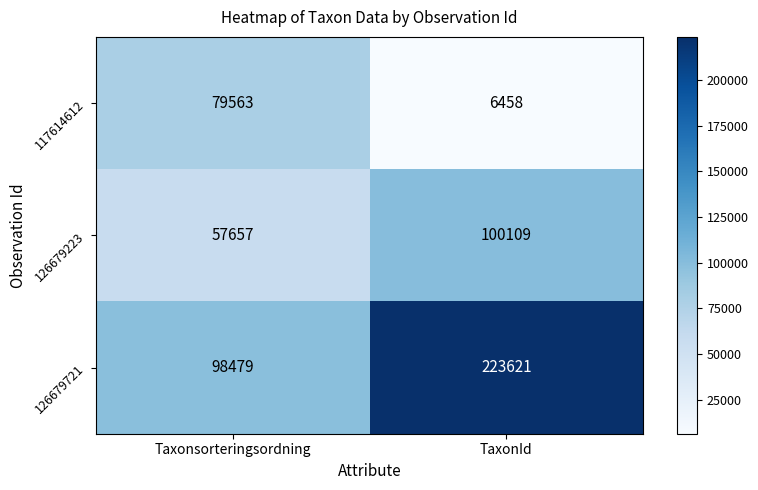

Reading left to right, transcribe all the data shown in this chart.

117614612: Taxonsorteringsordning=79563	TaxonId=6458
126679223: Taxonsorteringsordning=57657	TaxonId=100109
126679721: Taxonsorteringsordning=98479	TaxonId=223621